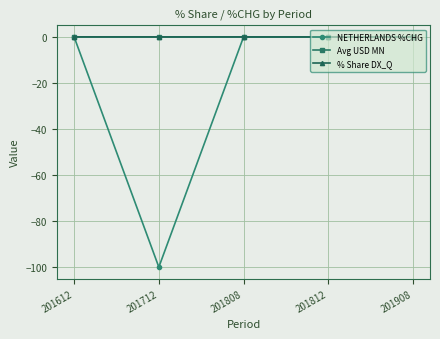

The NETHERLANDS %CHG series shows 52.0 at 201812. True or false?

False